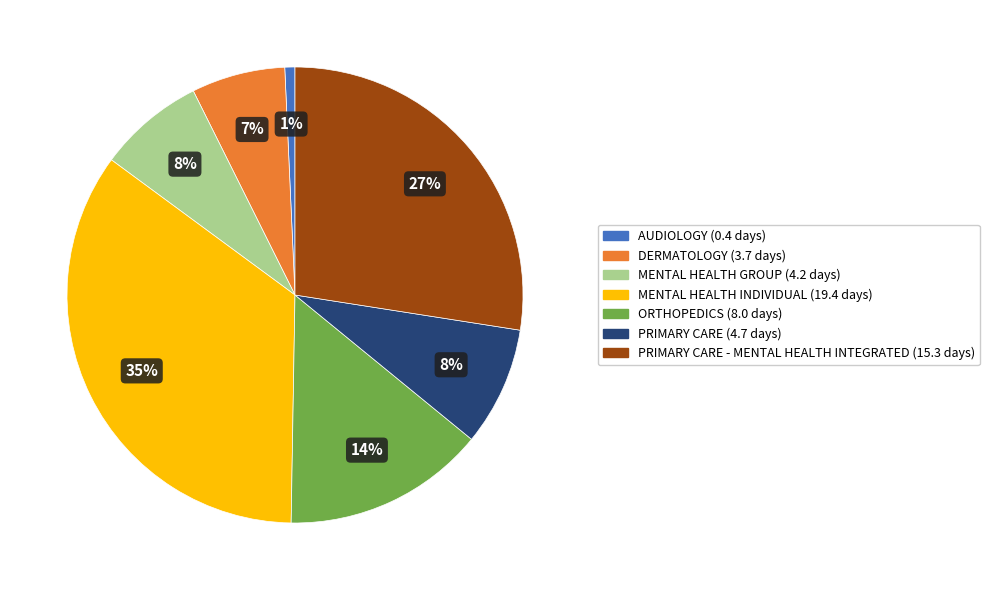

Is there any slice that represents more than half of the pie?

No